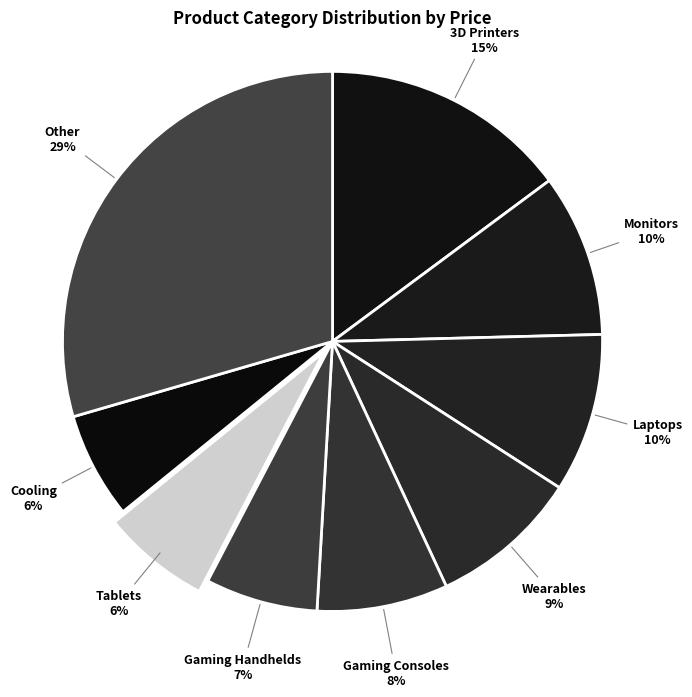

True or false: Other accounts for 29% of the total.

True